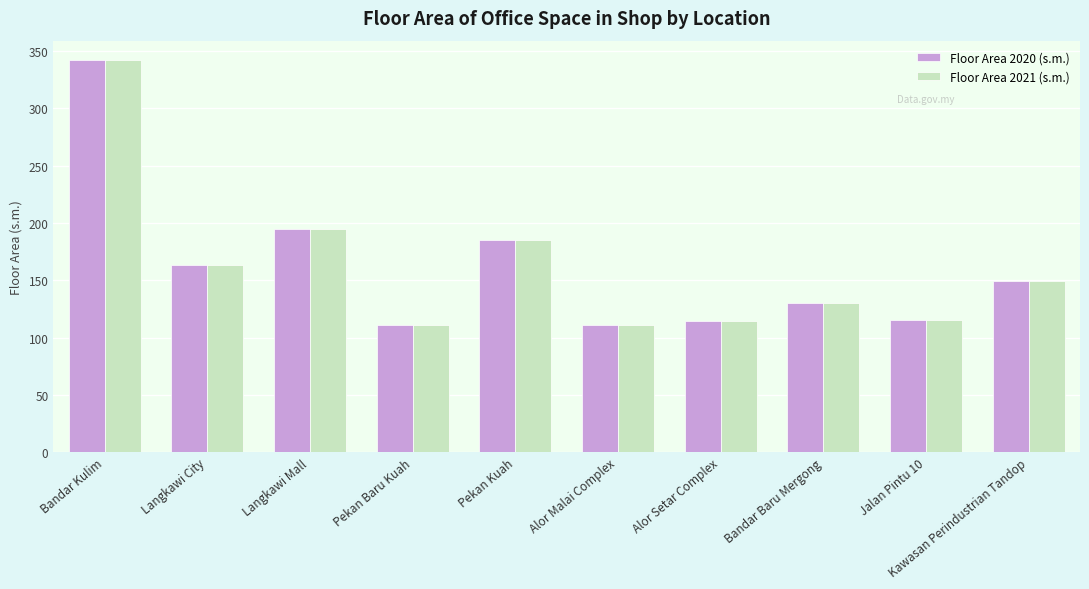

At how many categories does at least one series exceed 182?

3